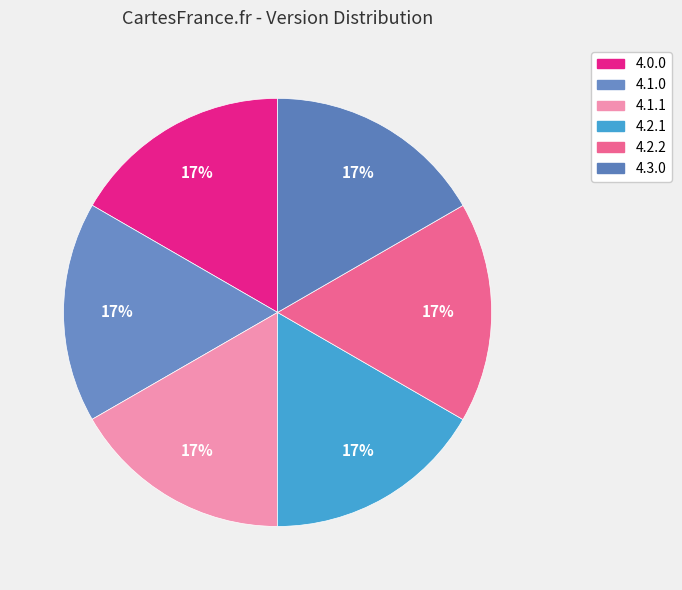

How many slices are in this pie chart?

6